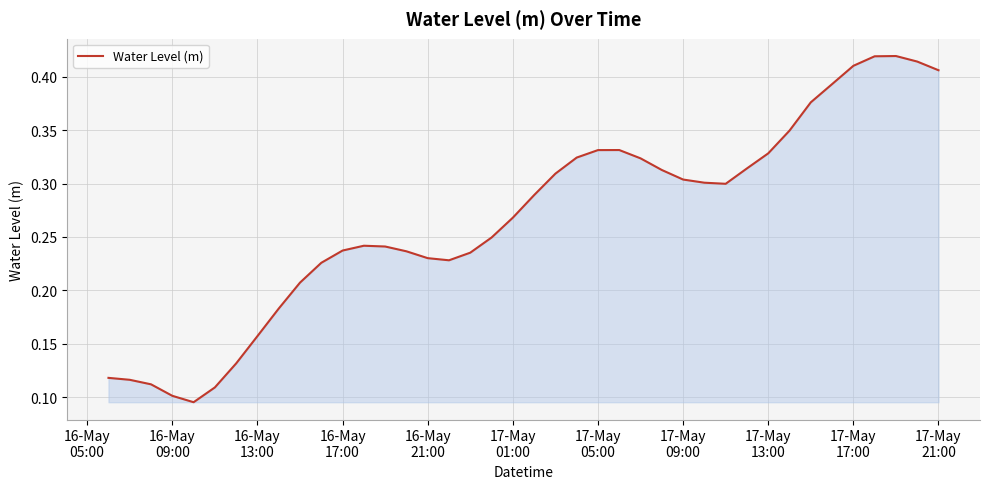

Reading right to left, what are all the values shown in this chart?

0.4	0.4	0.4	0.4	0.4	0.4	0.4	0.3	0.3	0.3	0.3	0.3	0.3	0.3	0.3	0.3	0.3	0.3	0.3	0.3	0.3	0.2	0.2	0.2	0.2	0.2	0.2	0.2	0.2	0.2	0.2	0.2	0.2	0.1	0.1	0.1	0.1	0.1	0.1	0.1